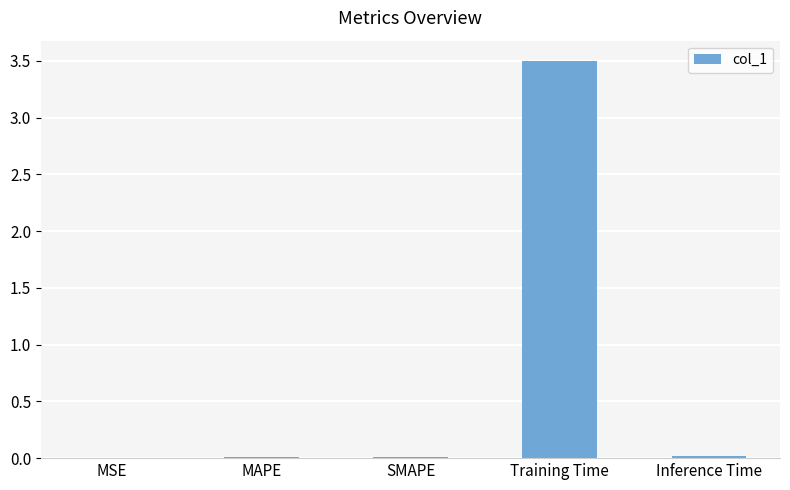

What is the sum of all values?

3.5